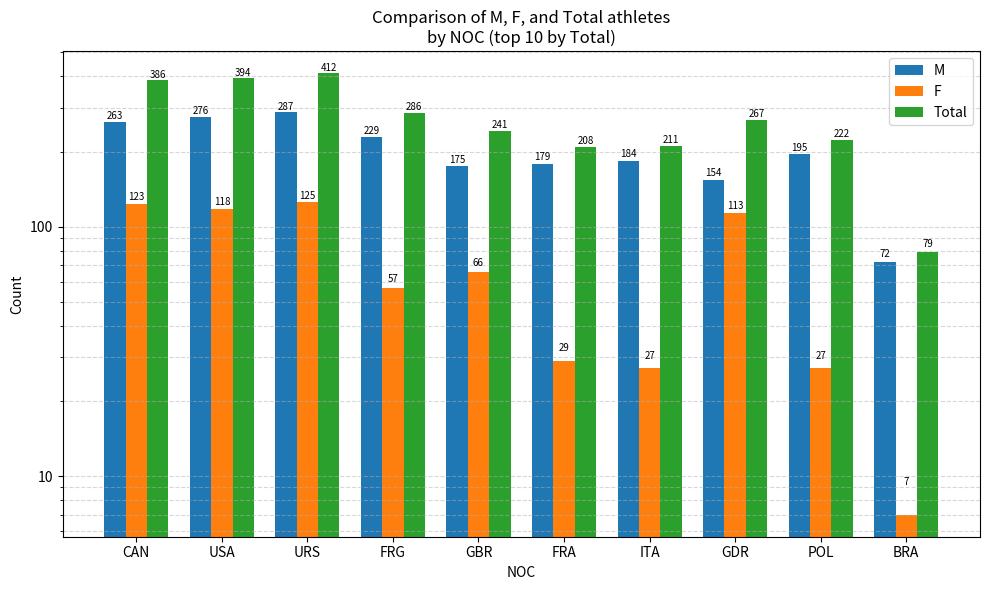

Which series has the largest range (max minus min)?

Total